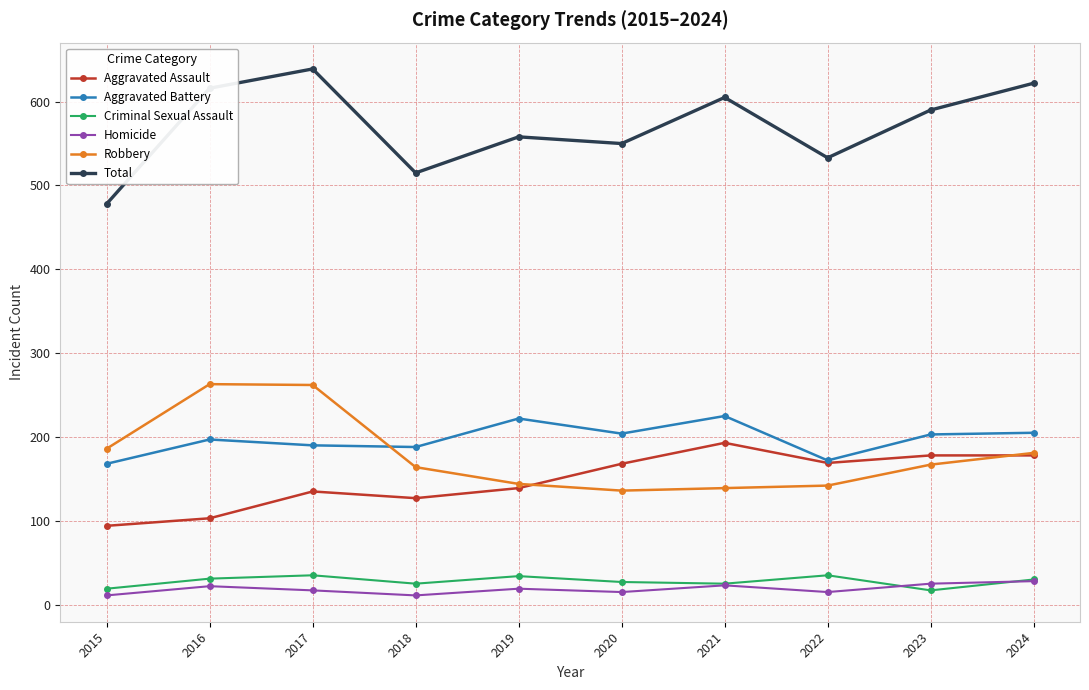

What is the value of the Total point at the 9th from the left?

590